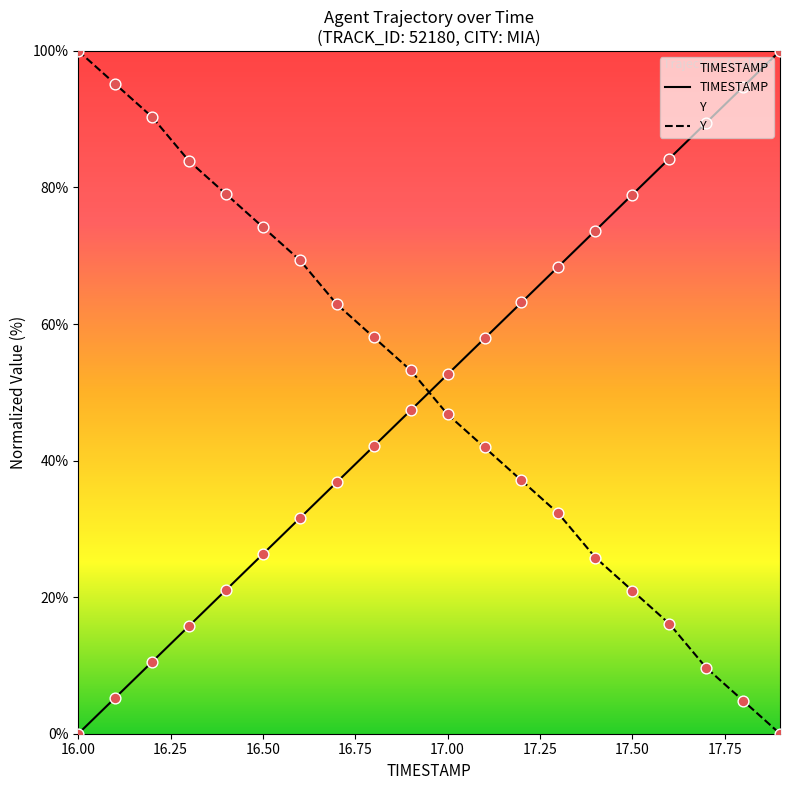

Which series contains the lowest Y value?

TIMESTAMP